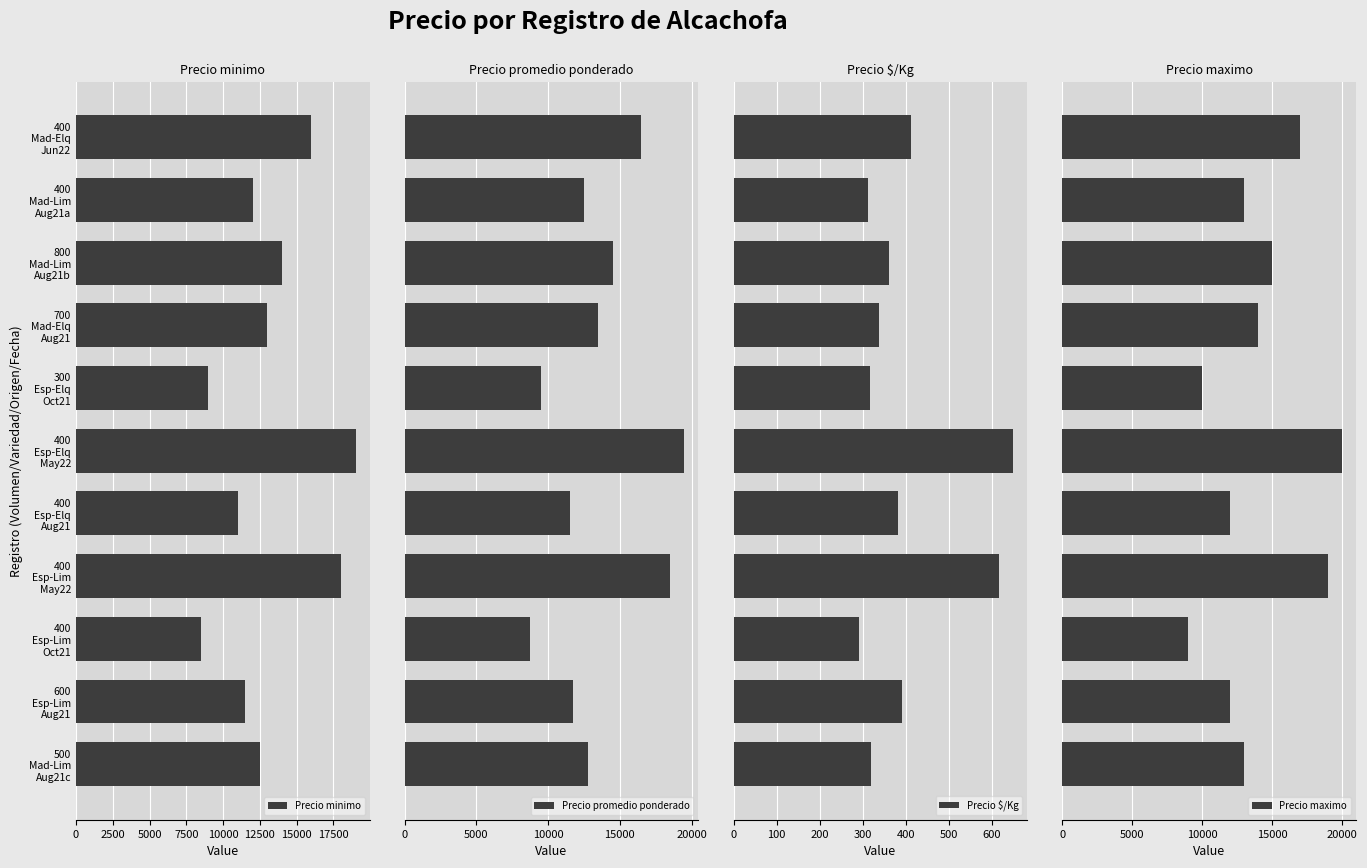

List the series in order of their peak value, highest first.

Precio maximo, Precio promedio ponderado, Precio minimo, Precio $/Kg